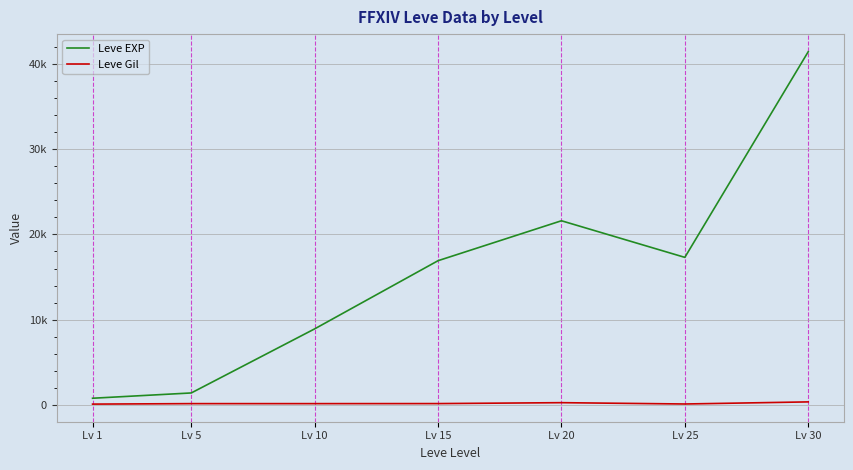

Is this an area chart (filled region under the line)?

No